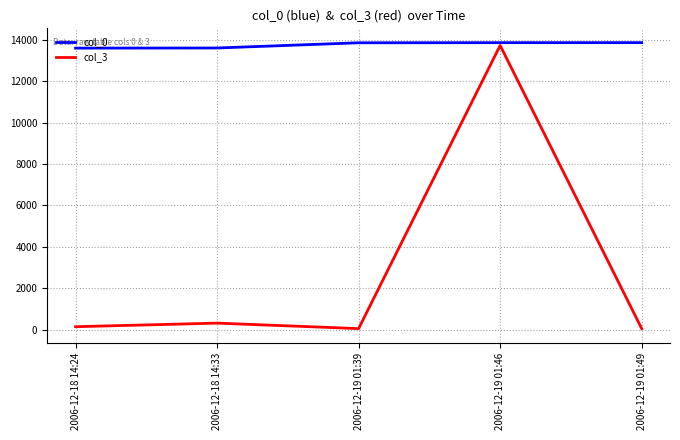

True or false: col_0 and col_3 intersect in this chart.

False